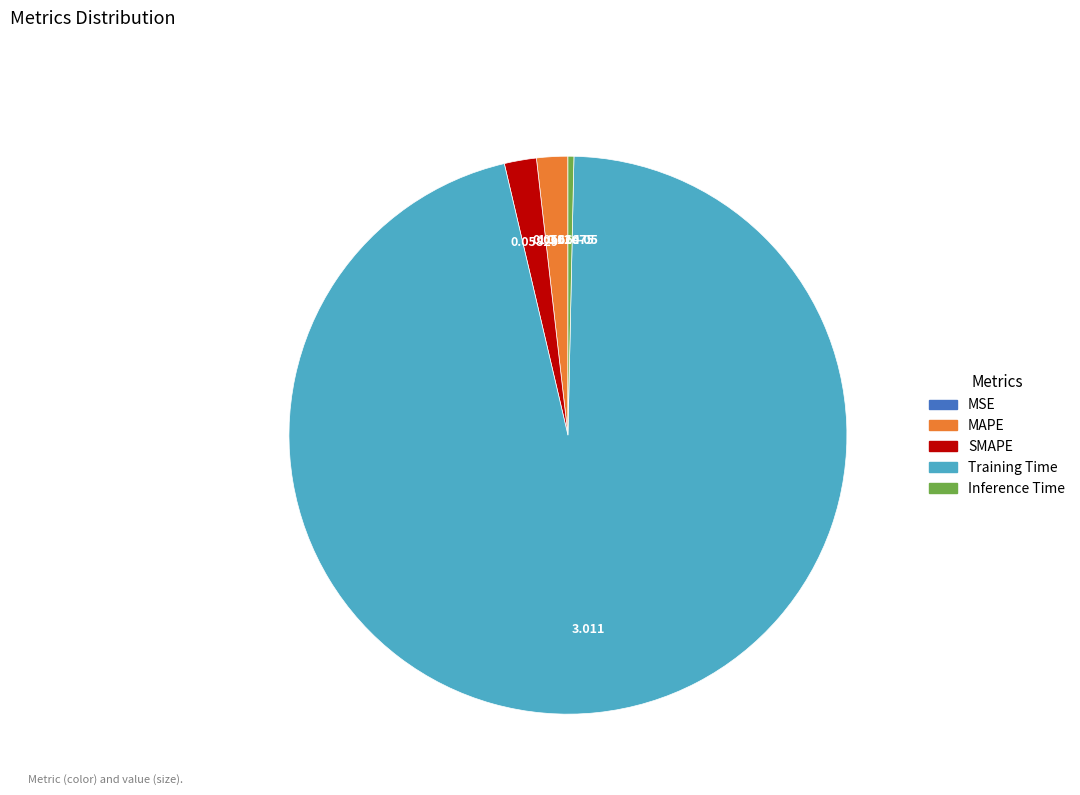

Is there any slice that represents more than half of the pie?

Yes